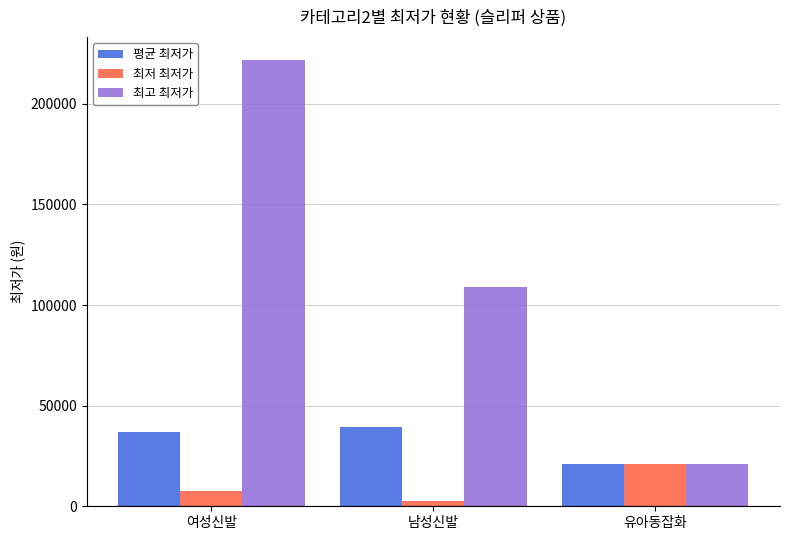

Rank the series by their average value, from lowest to highest.

최저 최저가, 평균 최저가, 최고 최저가